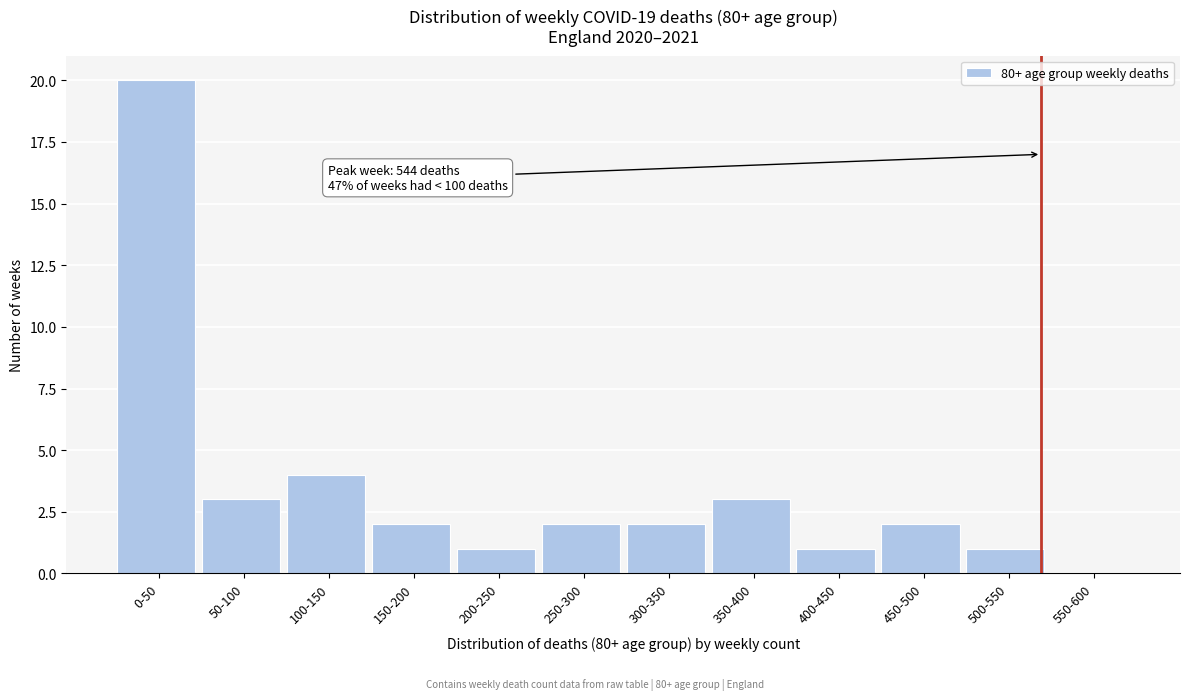

Reading right to left, what are all the values shown in this chart?

550-600=0	500-550=1	450-500=2	400-450=1	350-400=3	300-350=2	250-300=2	200-250=1	150-200=2	100-150=4	50-100=3	0-50=20